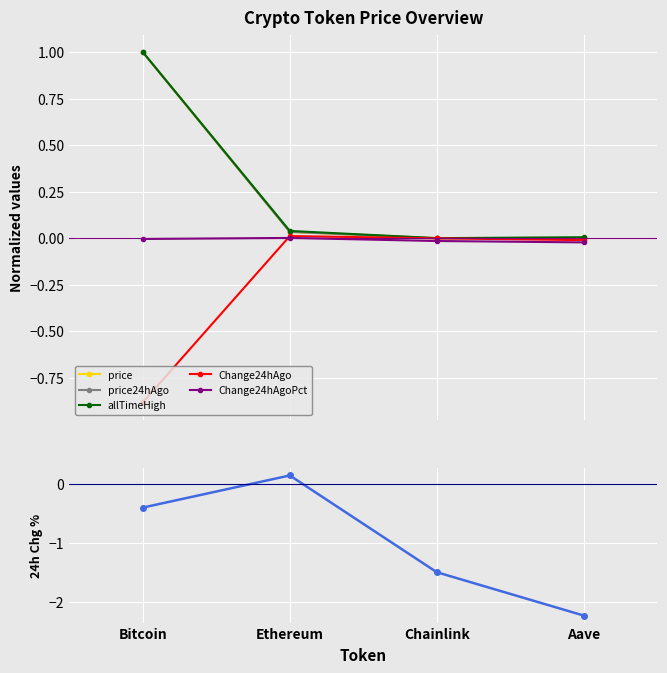

What is the spread (max minus min) of values at Bitcoin?

1.9